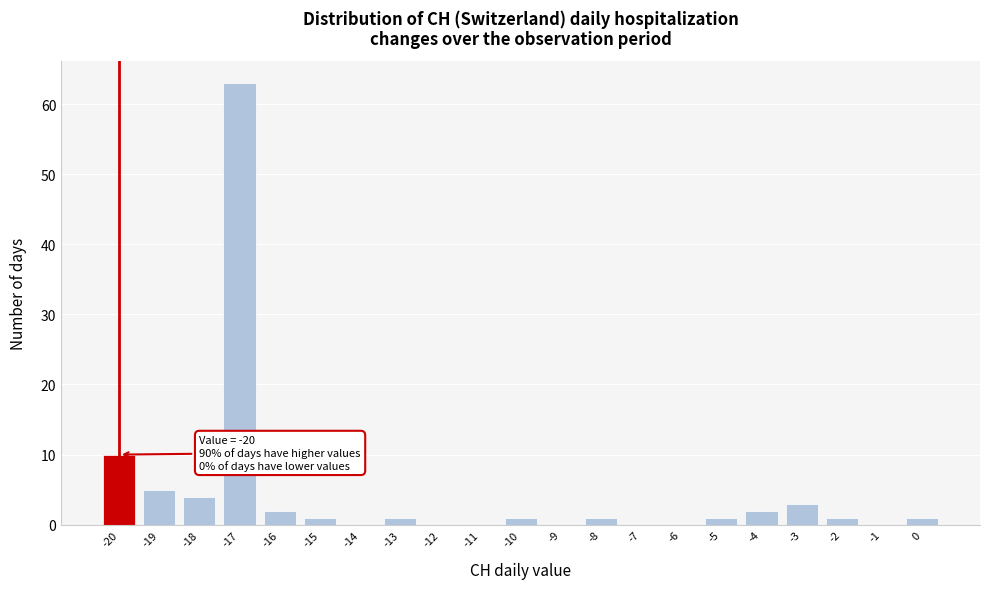

Over which range of the x-axis is the bar tallest?

-17.5 to -16.5